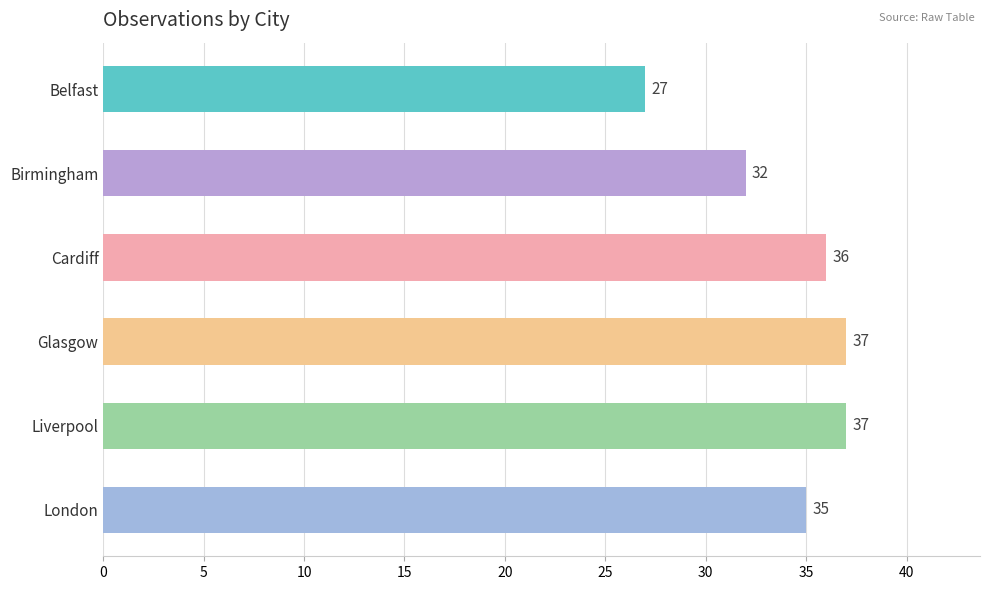

Is it true that the value at Belfast is 14?

False